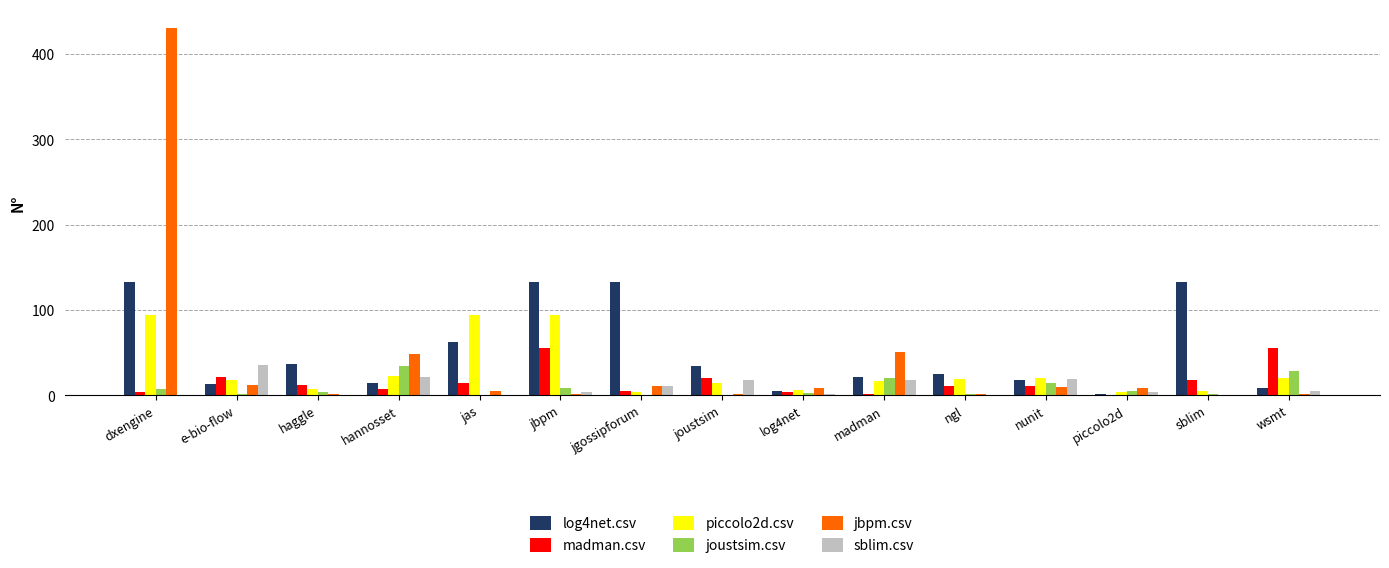

Are the bars grouped side by side (vs. stacked)?

Yes